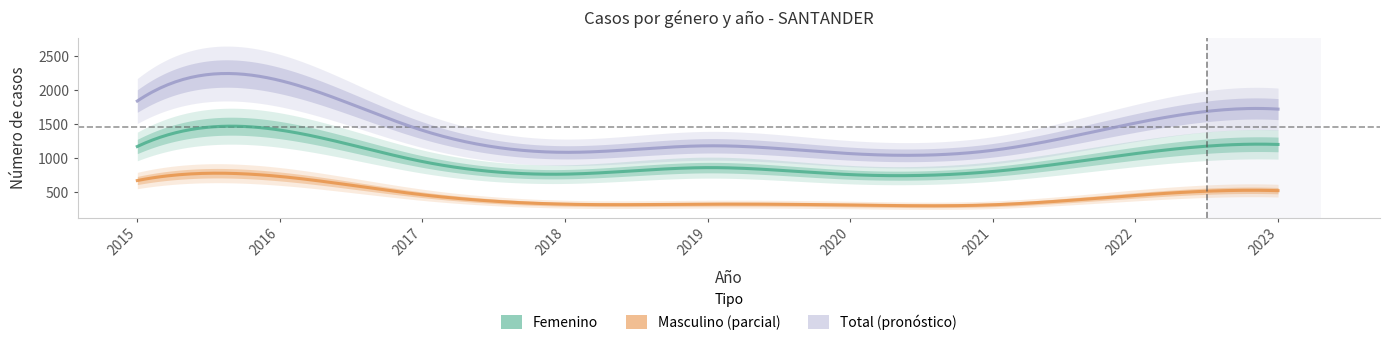

Rank the categories by Masculino value from lowest to highest.

2020, 2021, 2018, 2019, 2022, 2017, 2023, 2015, 2016